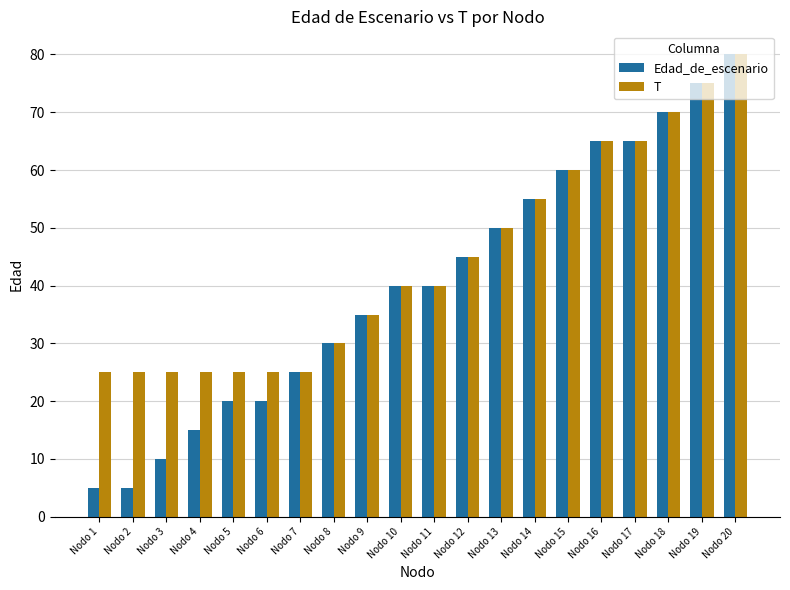

How many bars are there in each group?

2